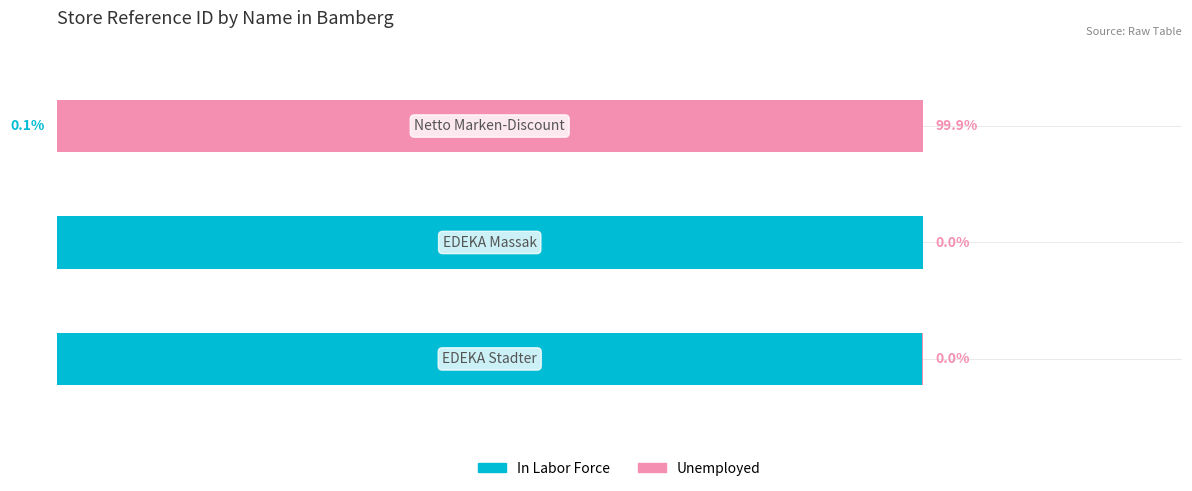

What is the value of the In Labor Force bar at the 2nd from the left?

100.0